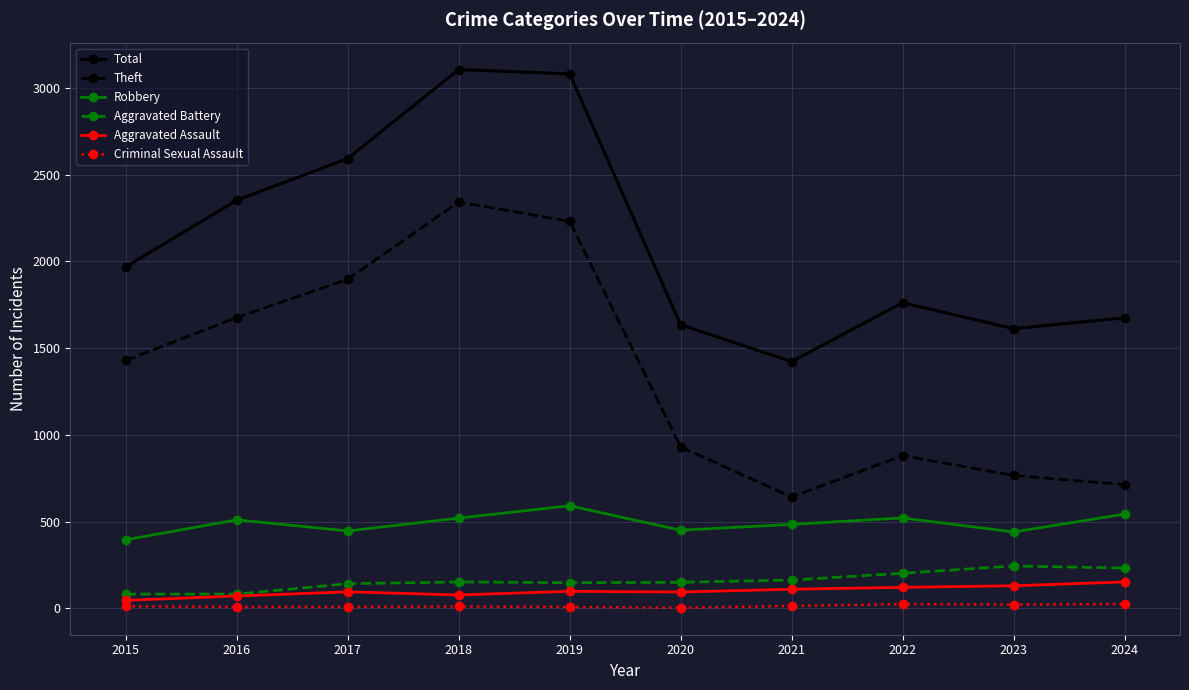

What is the value of the Aggravated Assault point at the 2nd from the left?

71